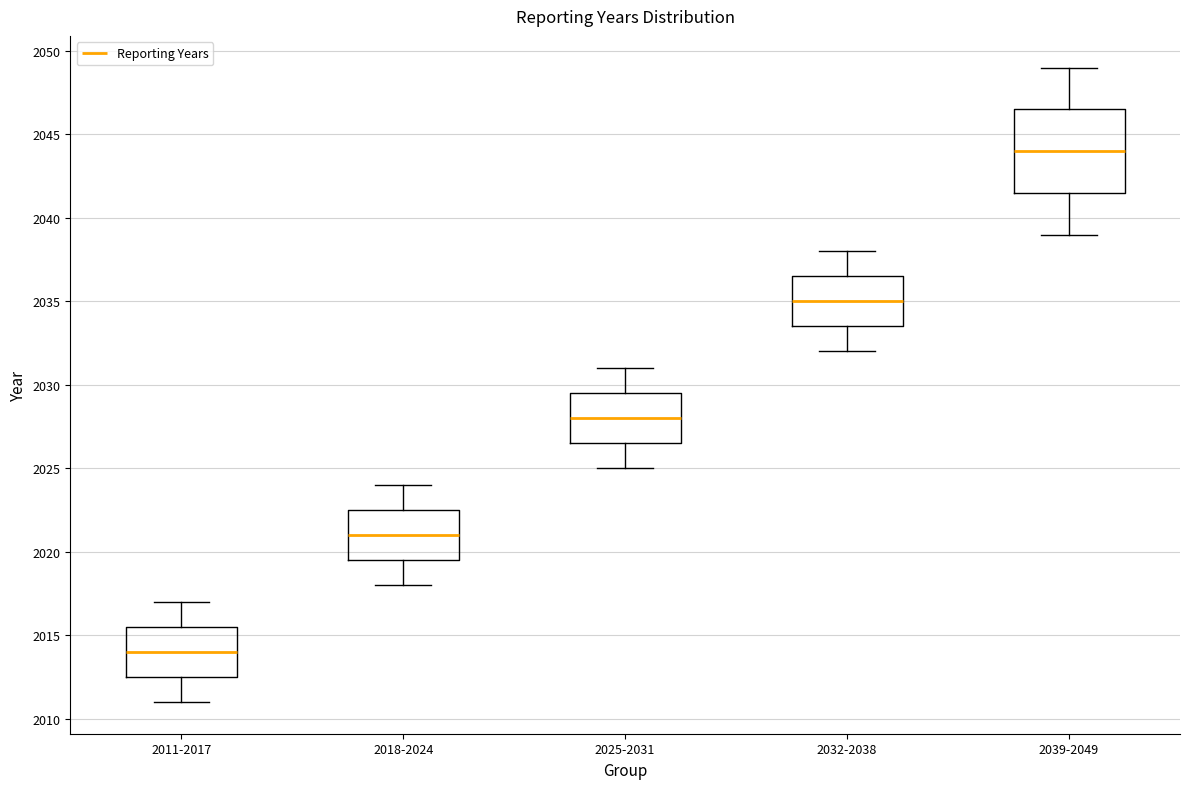

Which box's median line is the highest?

2039-2049